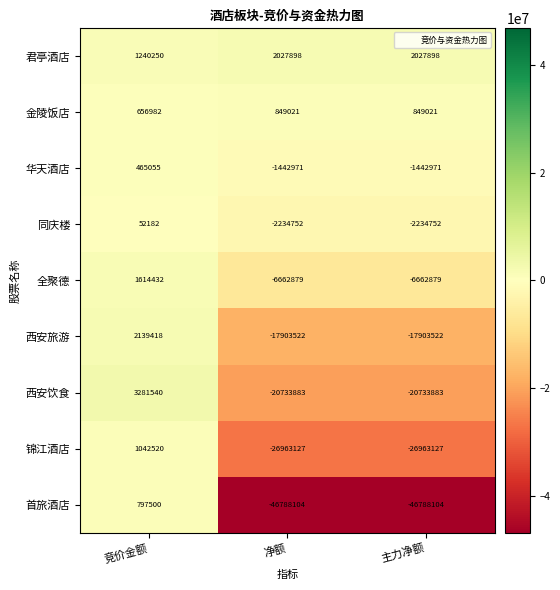

What is the difference between the maximum and minimum values in the 同庆楼 series?

2286934